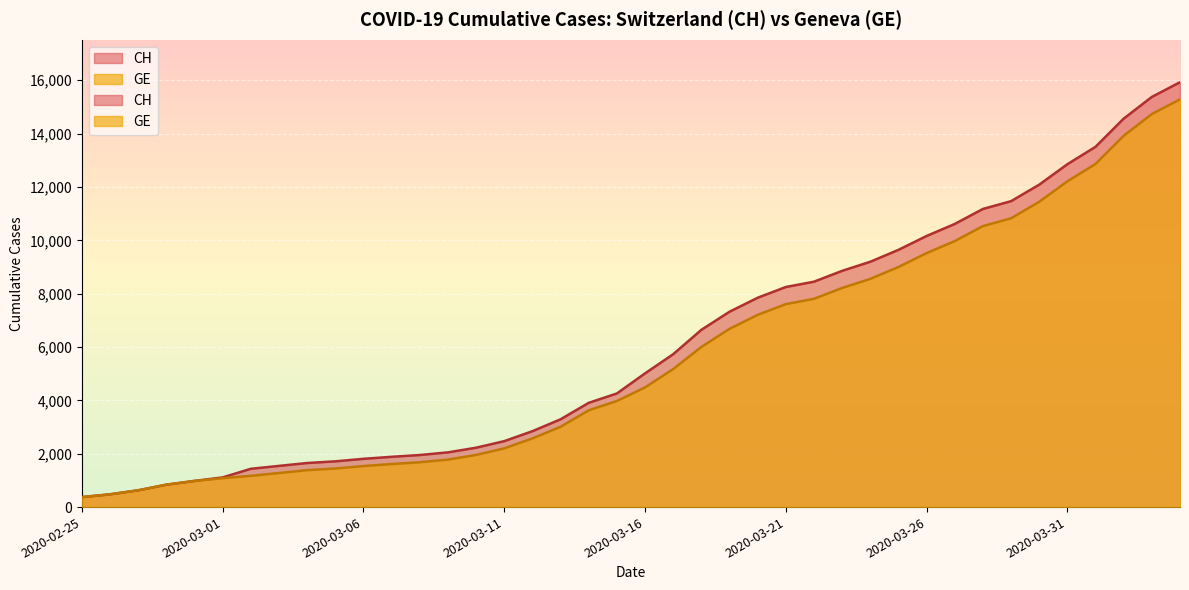

At 2020-02-25, list the series in order from smallest to largest.

CH, GE